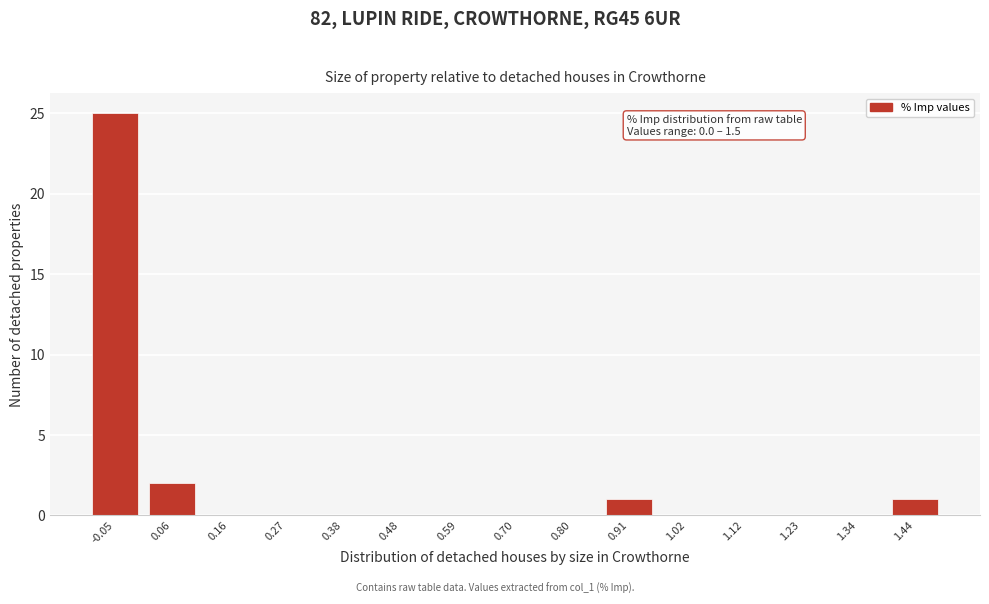

Reading left to right, transcribe all the data shown in this chart.

-0.05=25	0.06=2	0.16=0	0.27=0	0.38=0	0.48=0	0.59=0	0.70=0	0.80=0	0.91=1	1.02=0	1.12=0	1.23=0	1.34=0	1.44=1